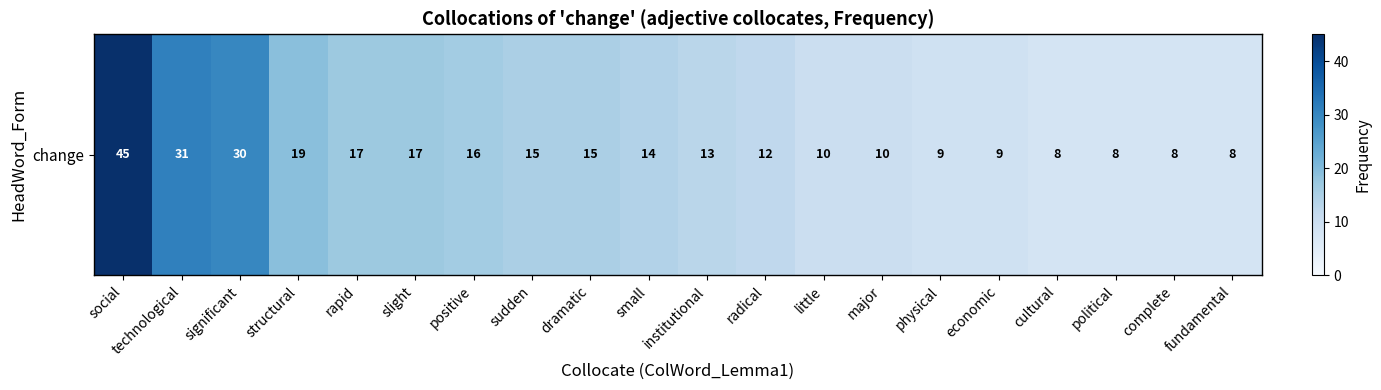

Rank the categories by value from highest to lowest.

social, technological, significant, structural, rapid, slight, positive, sudden, dramatic, small, institutional, radical, little, major, physical, economic, cultural, political, complete, fundamental